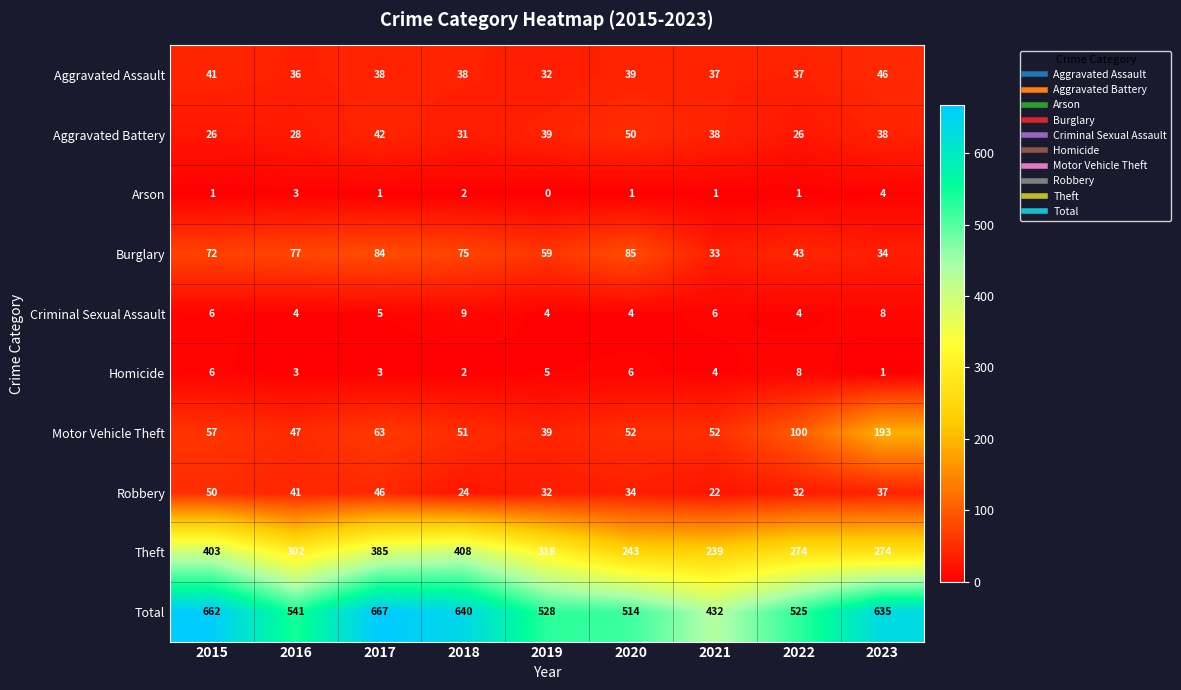

What is the difference between the second highest and minimum values in the Homicide series?

5